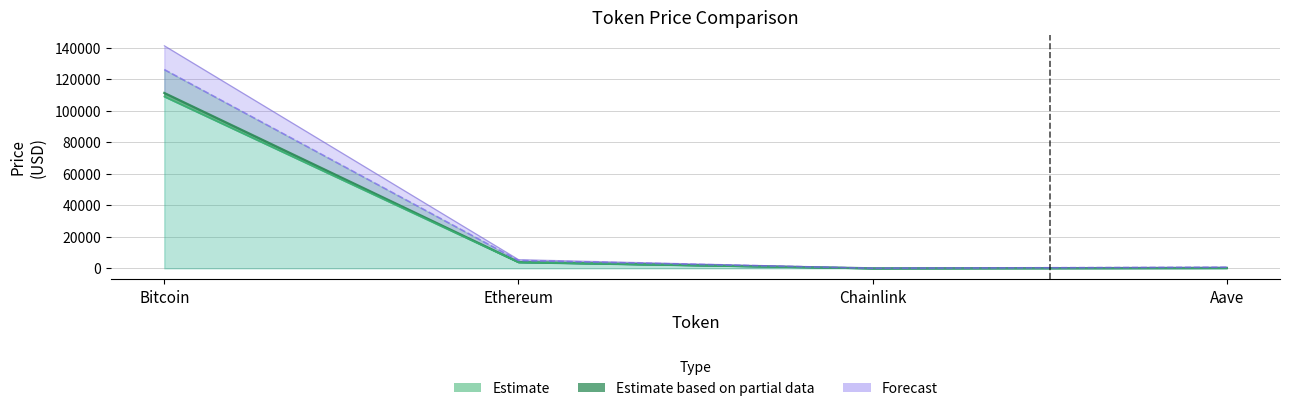

Rank the categories by allTimeHigh value from highest to lowest.

Bitcoin, Ethereum, Aave, Chainlink